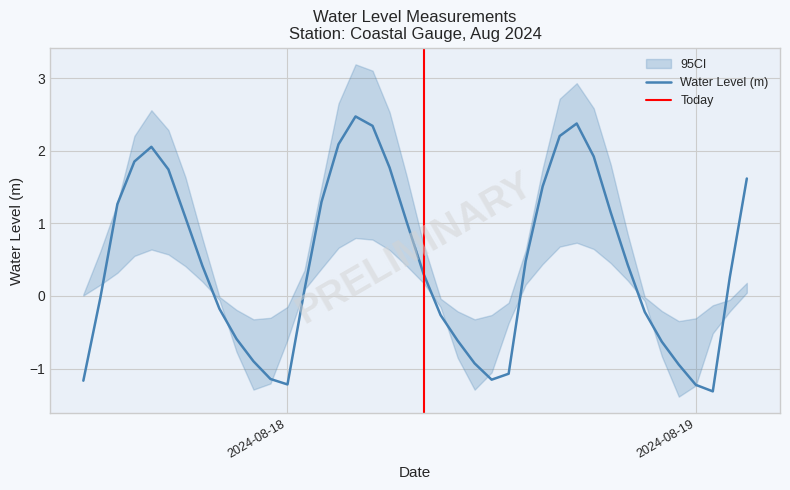

Is it true that the value at 2024-08-18 09:00:00 is -0.3?

True